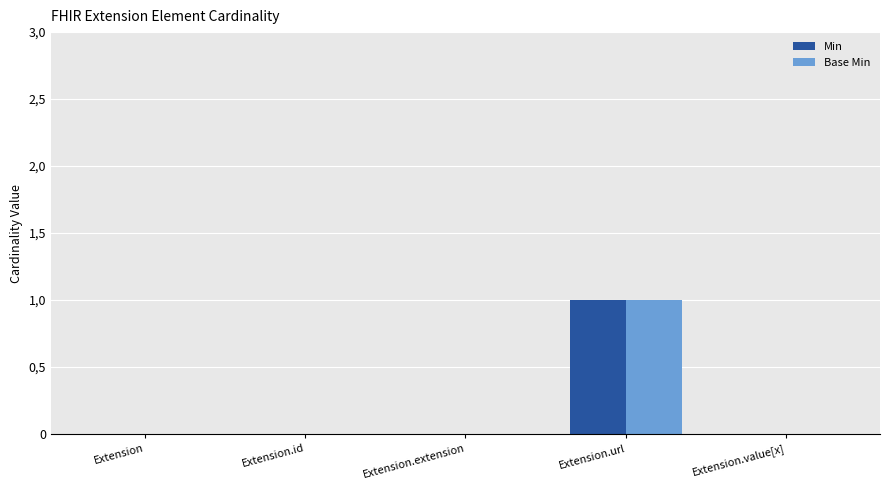

List the labels in order of Min value, smallest first.

Extension, Extension.id, Extension.extension, Extension.value[x], Extension.url